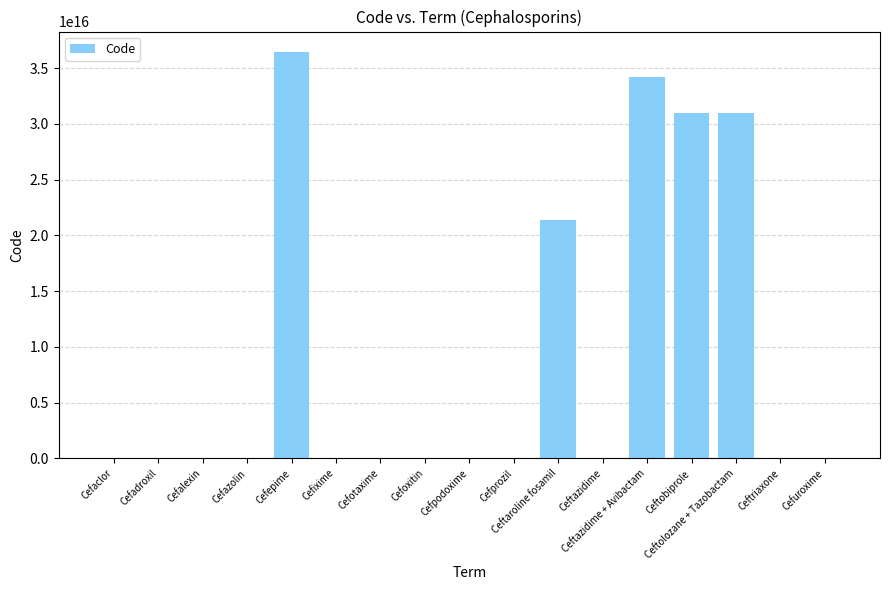

Which category has the highest value across all series?

Cefepime